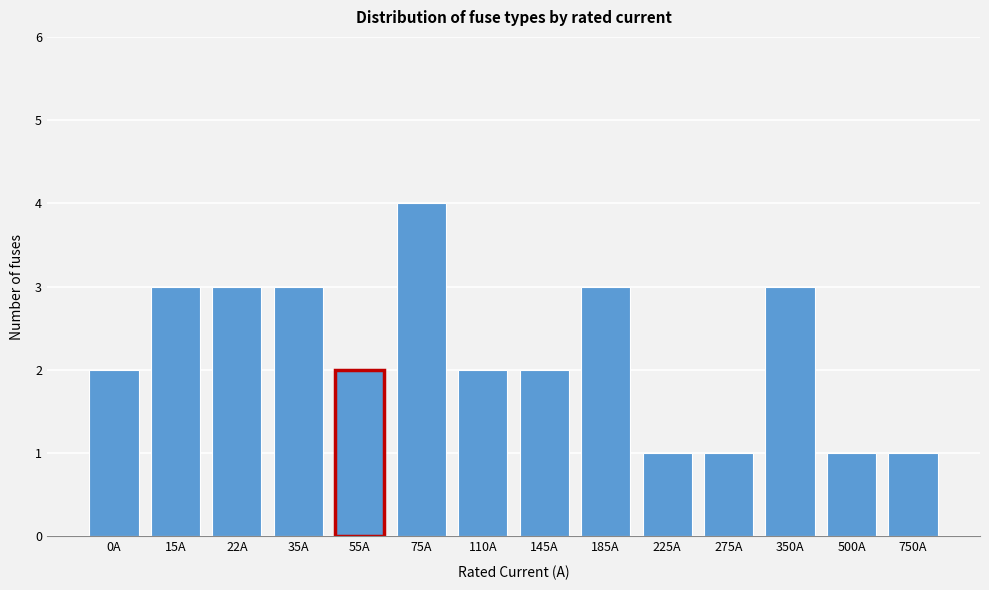

Reading right to left, what are all the values shown in this chart?

1	1	3	1	1	3	2	2	4	2	3	3	3	2